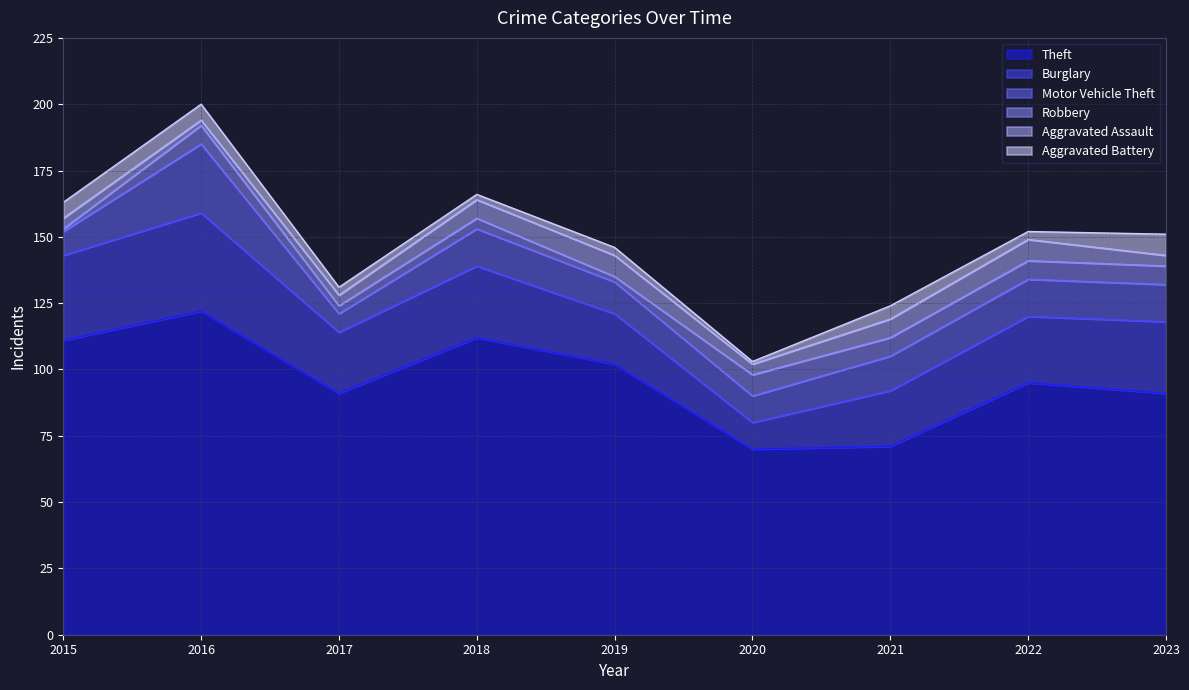

Reading left to right, extract all data points from this chart.

Theft: 111	122	91	112	102	70	71	95	91
Burglary: 32	37	23	27	19	10	21	25	27
Motor Vehicle Theft: 9	26	7	14	12	10	13	14	14
Robbery: 1	7	3	4	2	8	7	7	7
Aggravated Assault: 4	2	4	7	8	4	7	8	4
Aggravated Battery: 6	6	3	2	3	1	5	3	8